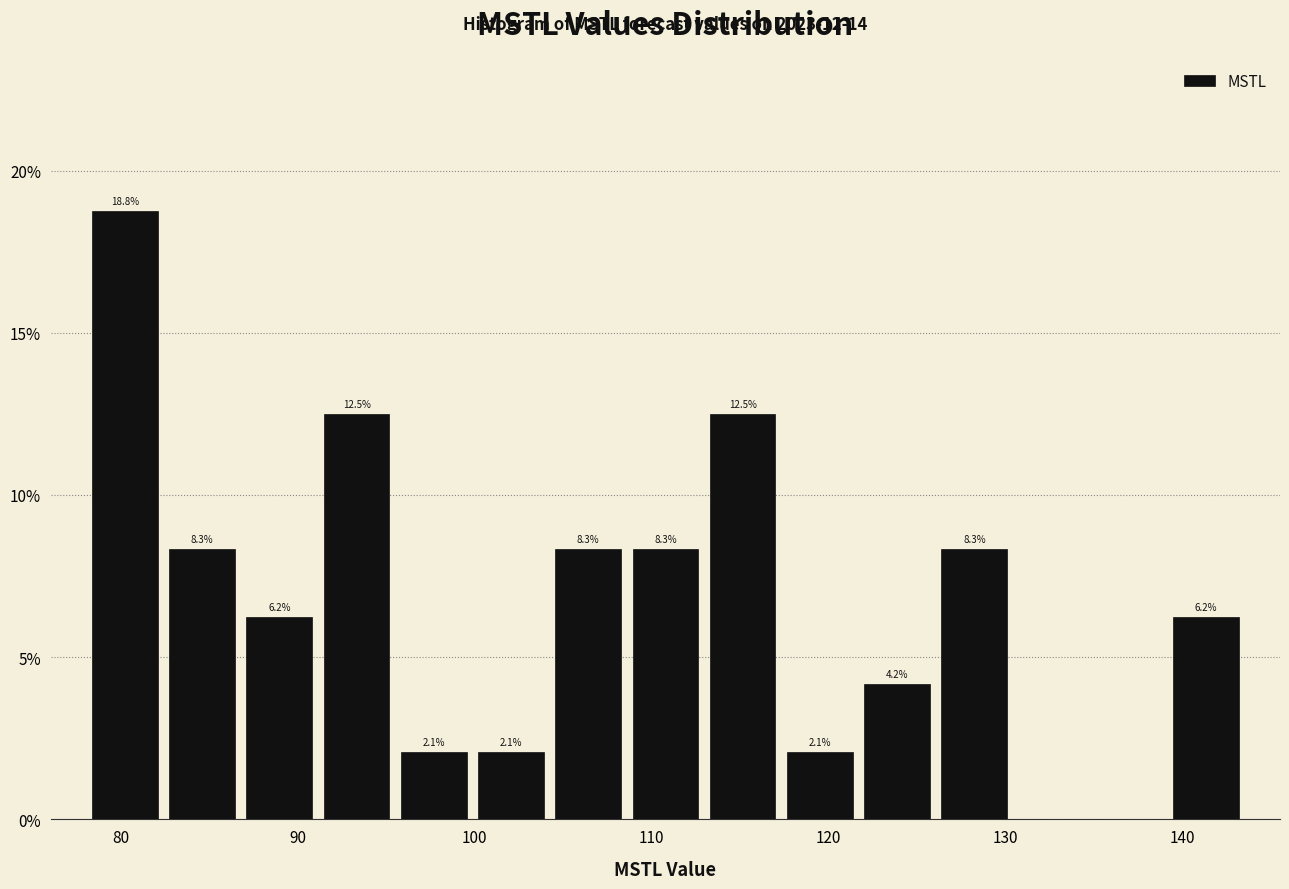

Over which range of the x-axis is the bar tallest?

78 to 82